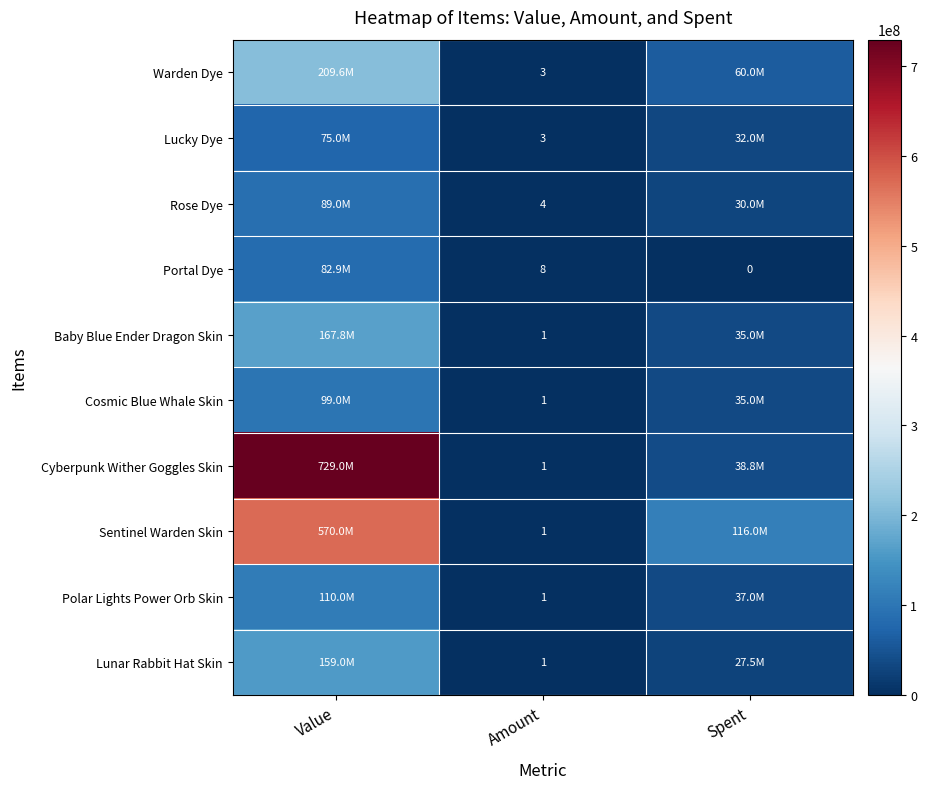

The Lunar Rabbit Hat Skin series shows 1 at Amount. True or false?

True